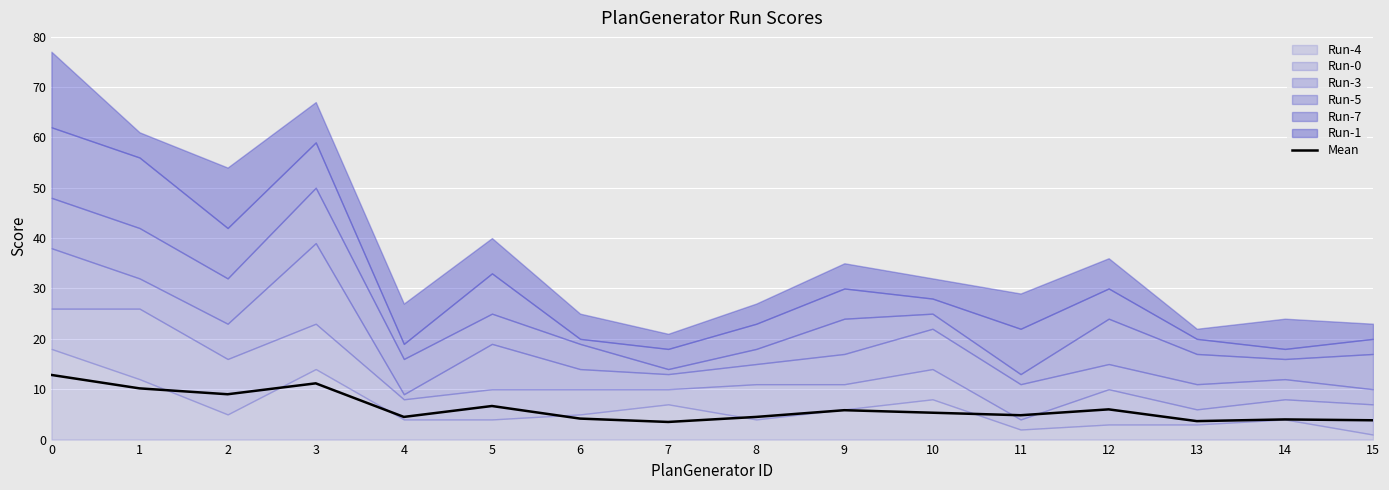

The chart shows a value of 3.7 at 13. True or false?

True